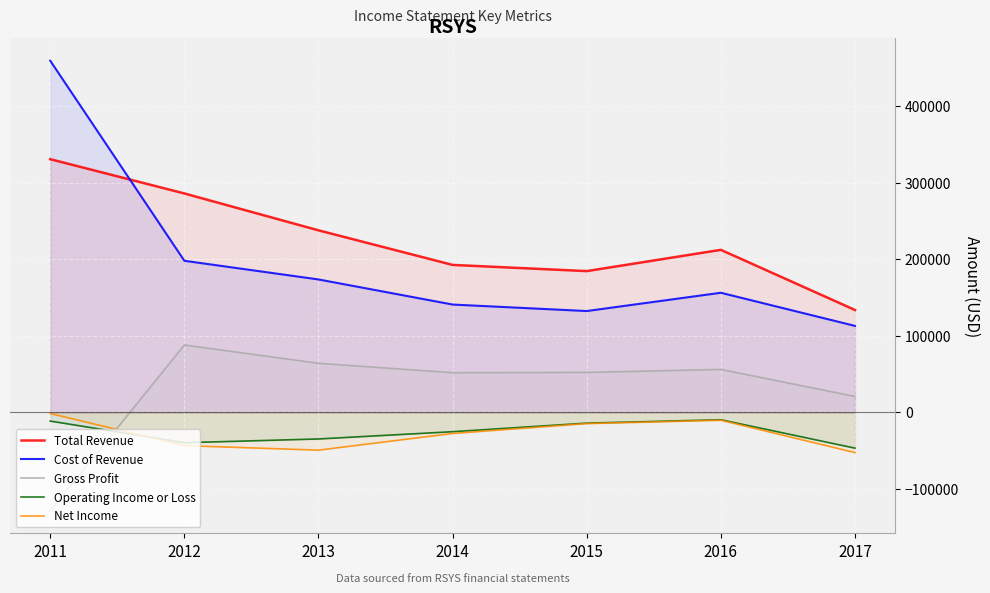

Where does the Gross Profit series first go above 52200?

2012